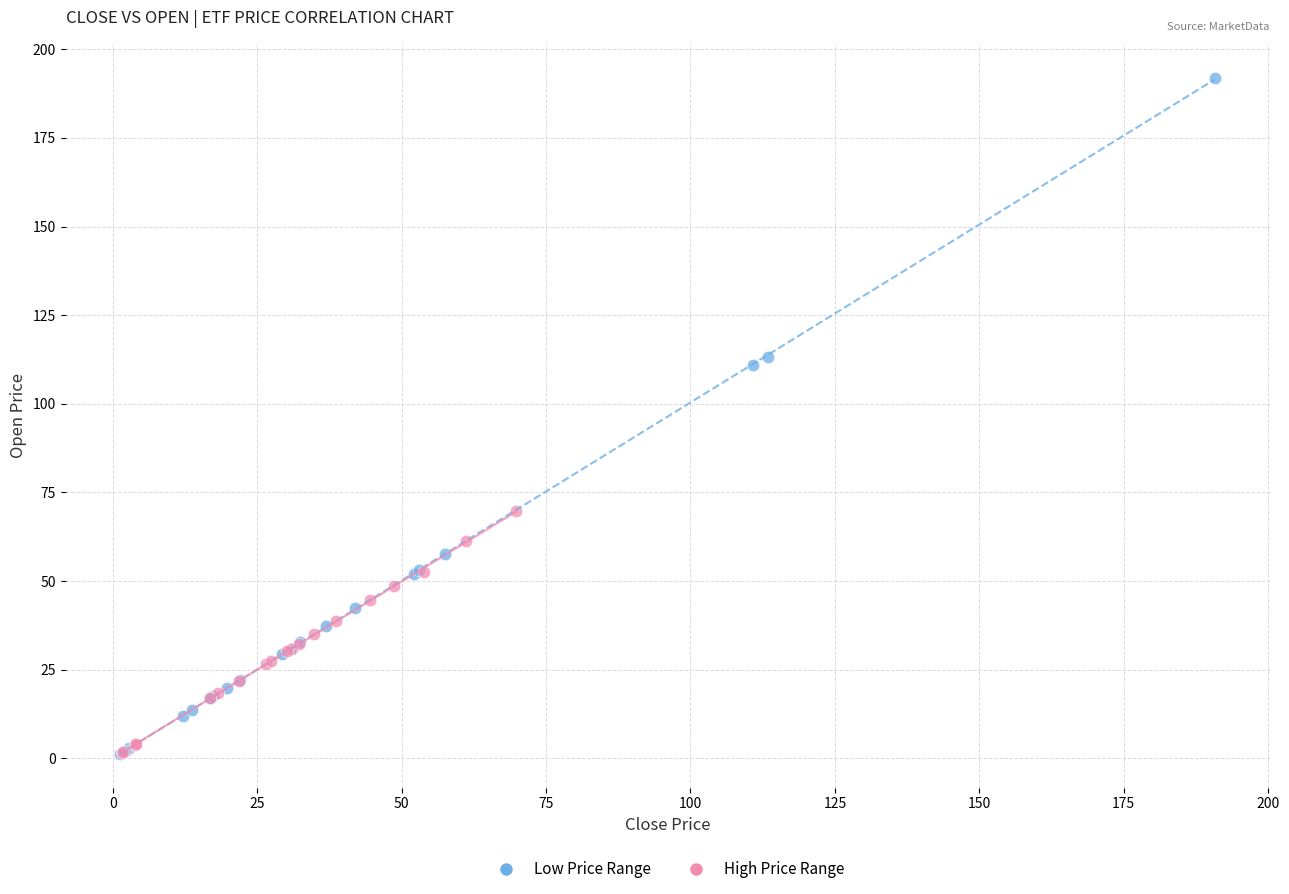

Which series has the largest Y range (max minus min)?

Low Price Range